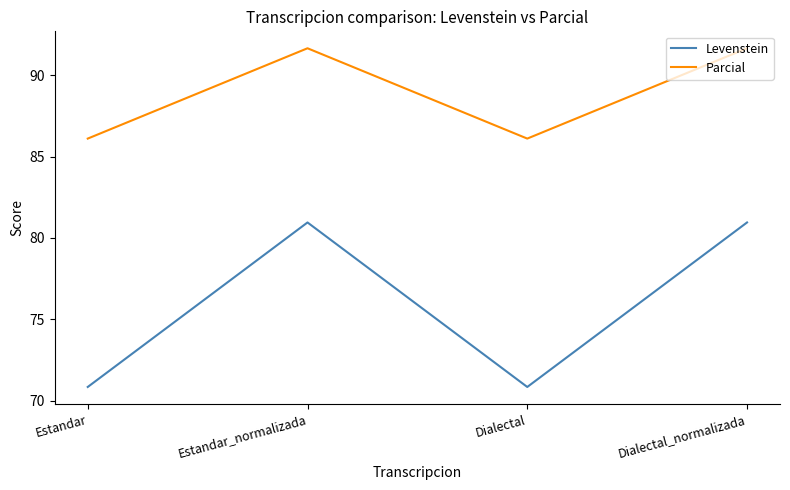

Rank the series at Estandar_normalizada from lowest to highest value.

Levenstein, Parcial